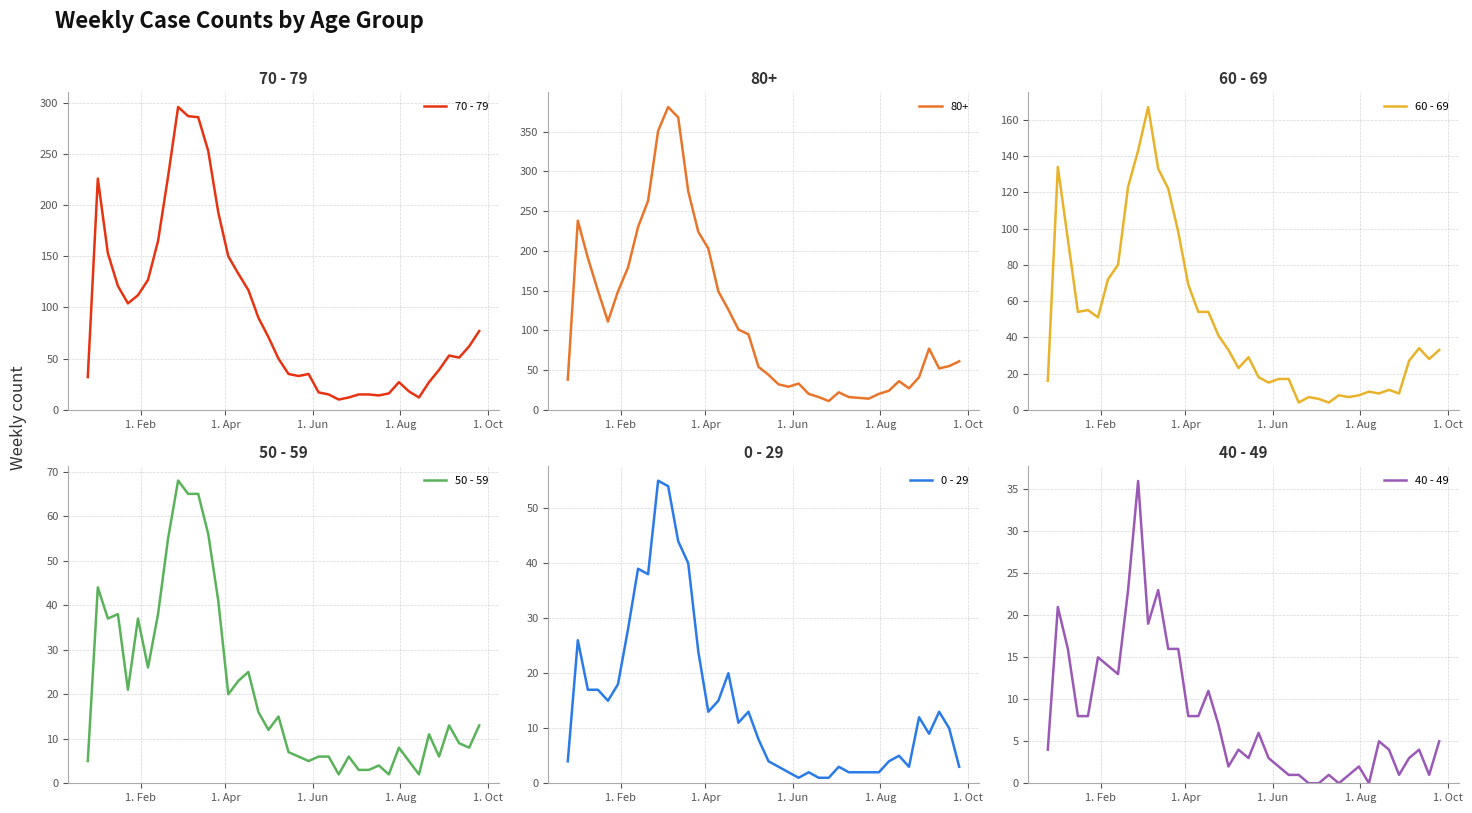

What is the maximum value for 0 - 29?

55